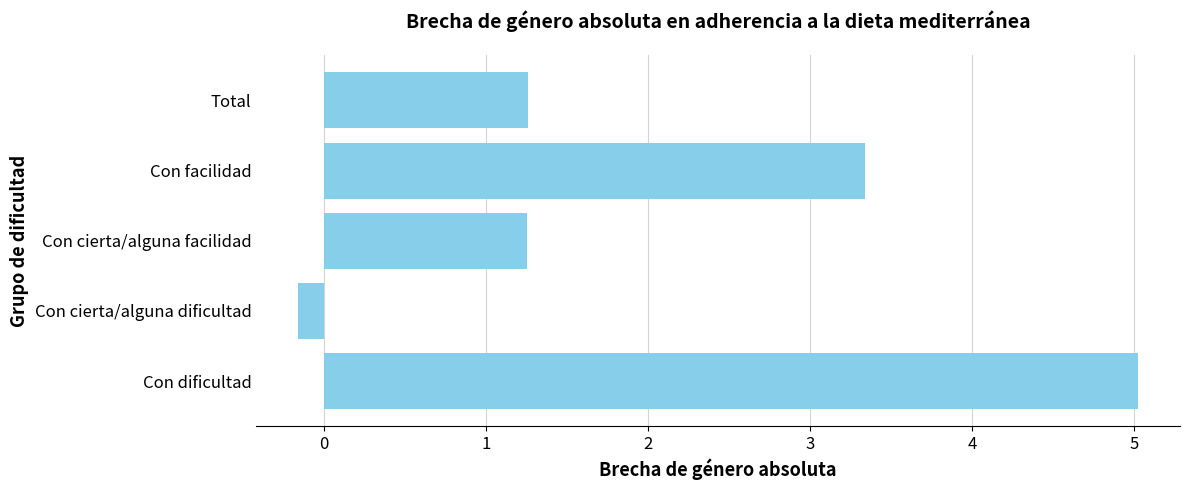

What is the difference between the second highest and second lowest values?

2.1